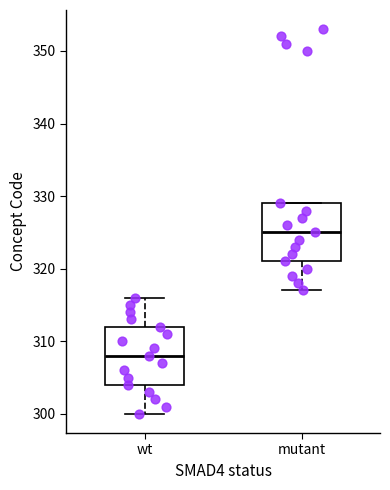

Which box has the highest median line?

mutant